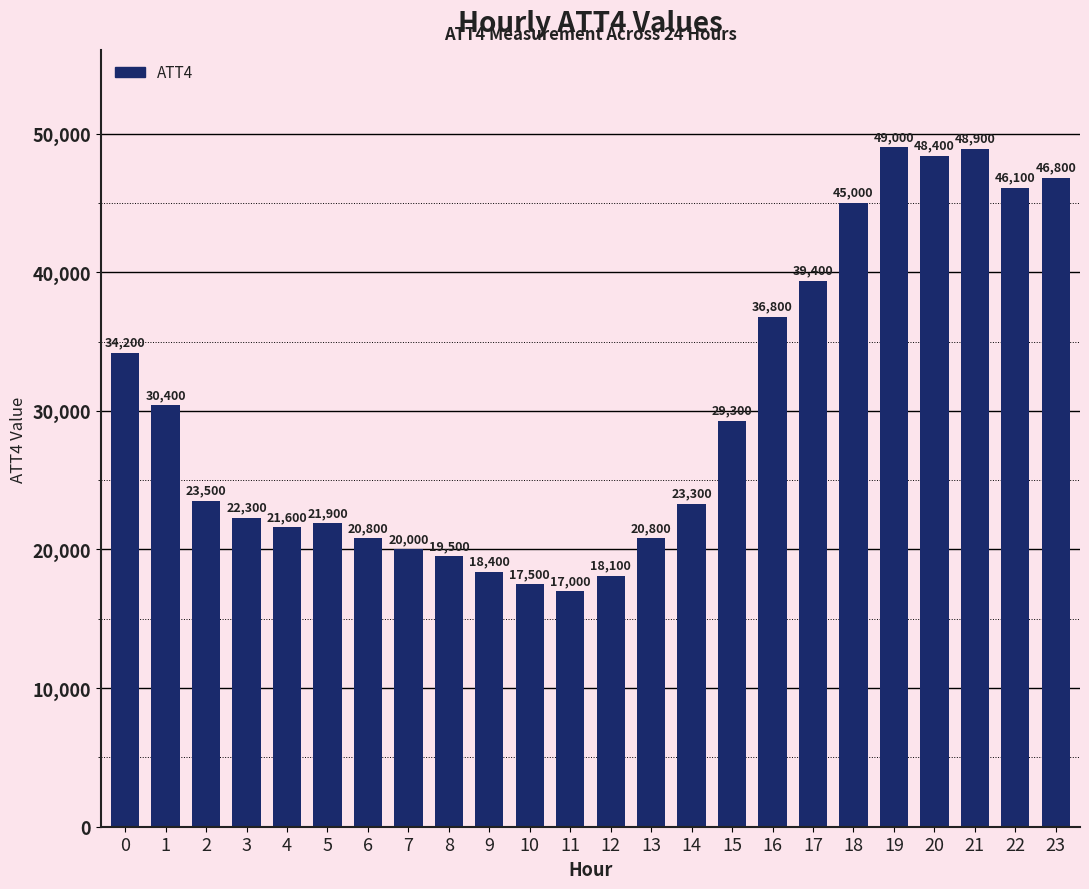

The value at 13 is 20800. True or false?

True